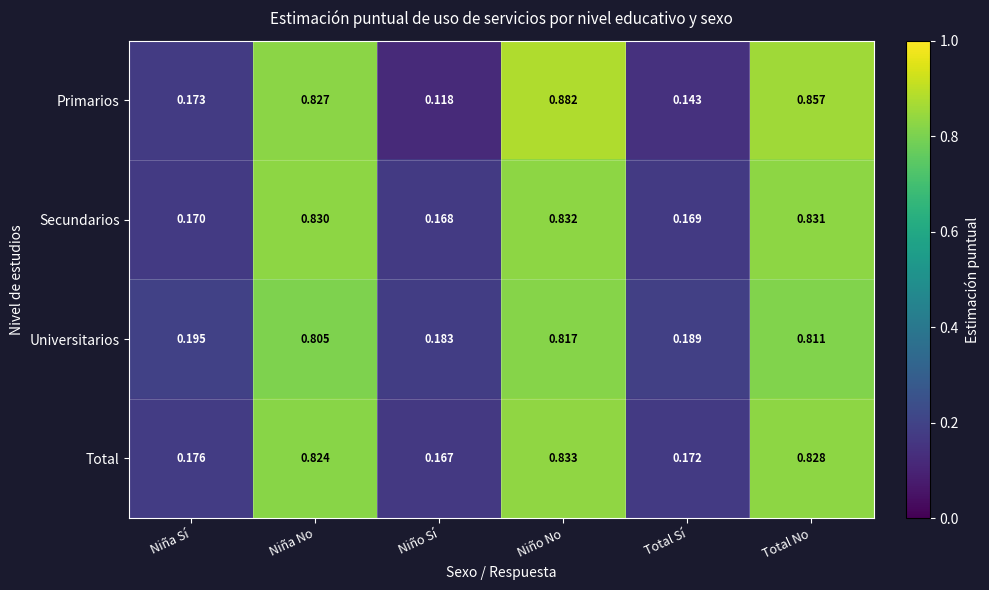

Which series has the largest range (max minus min)?

Primarios